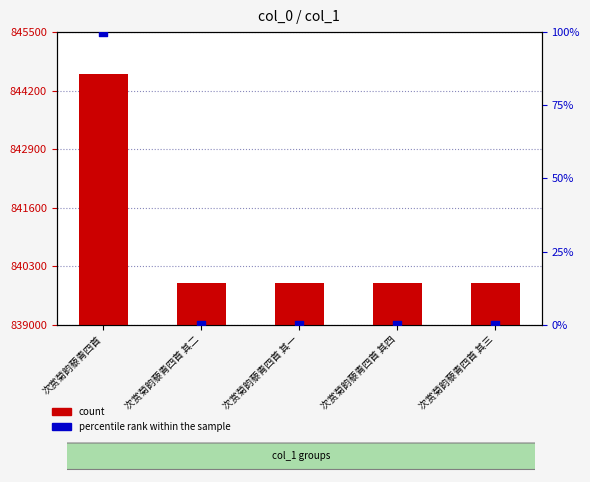

Which series contains the highest Y value?

count